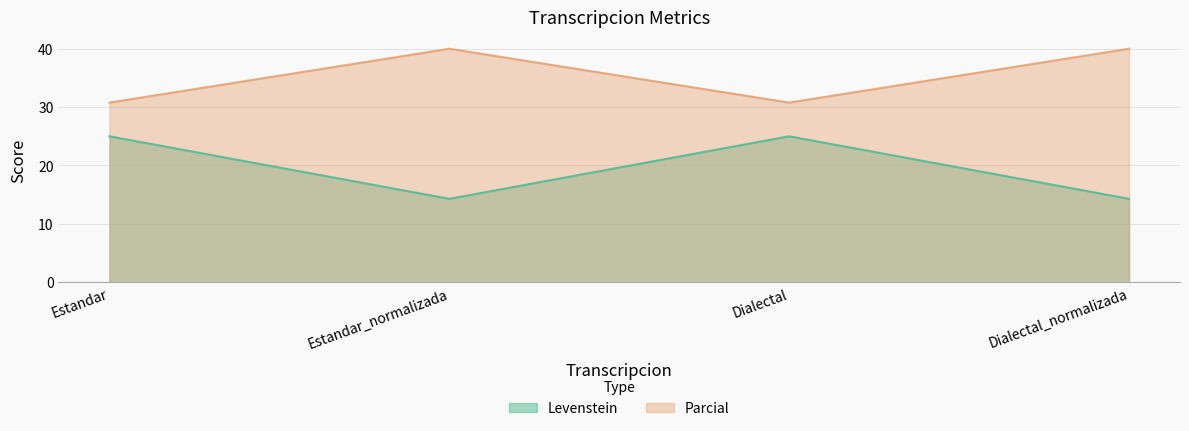

What is the greatest value displayed?

40.0